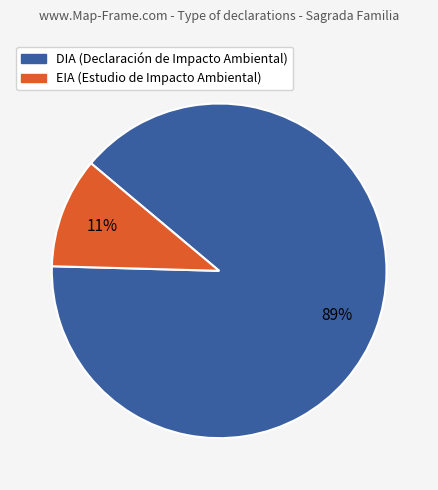

What percentage is the EIA slice, to the nearest percent?

11%